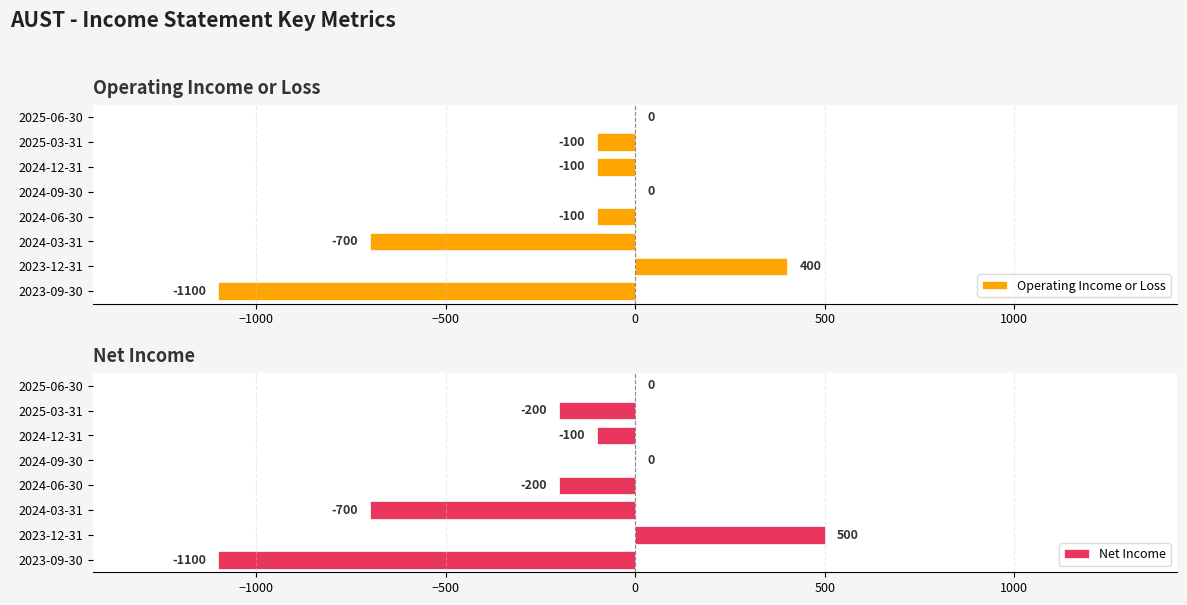

Which series has the largest total across all categories?

Operating Income or Loss